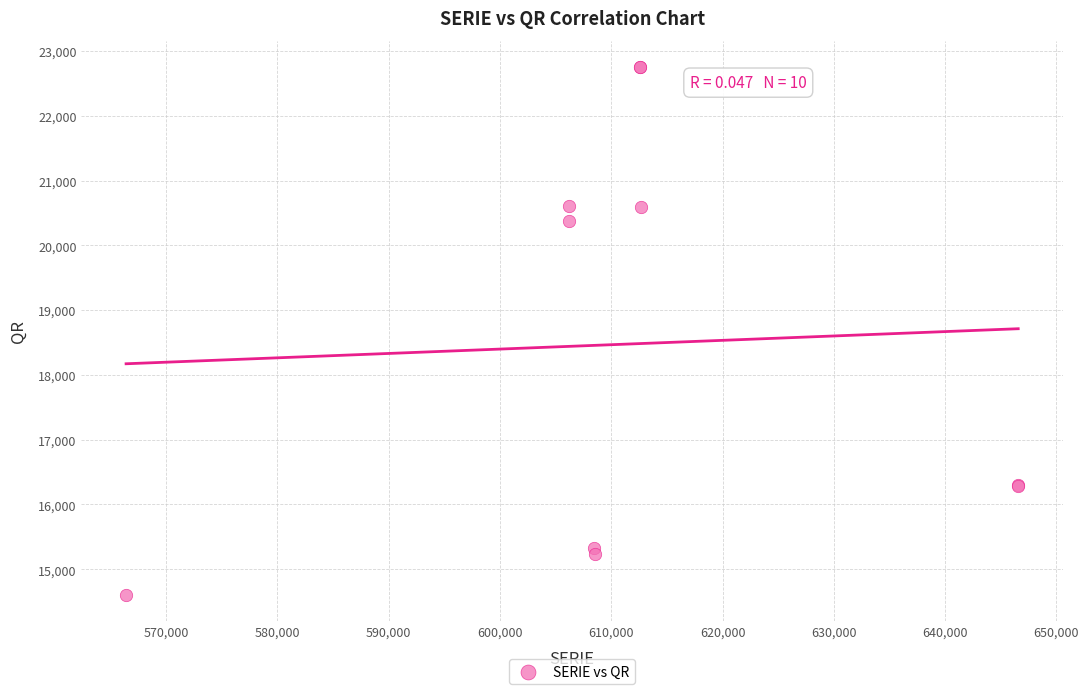

What Y value in the scatter plot is closest to 18678?

20373